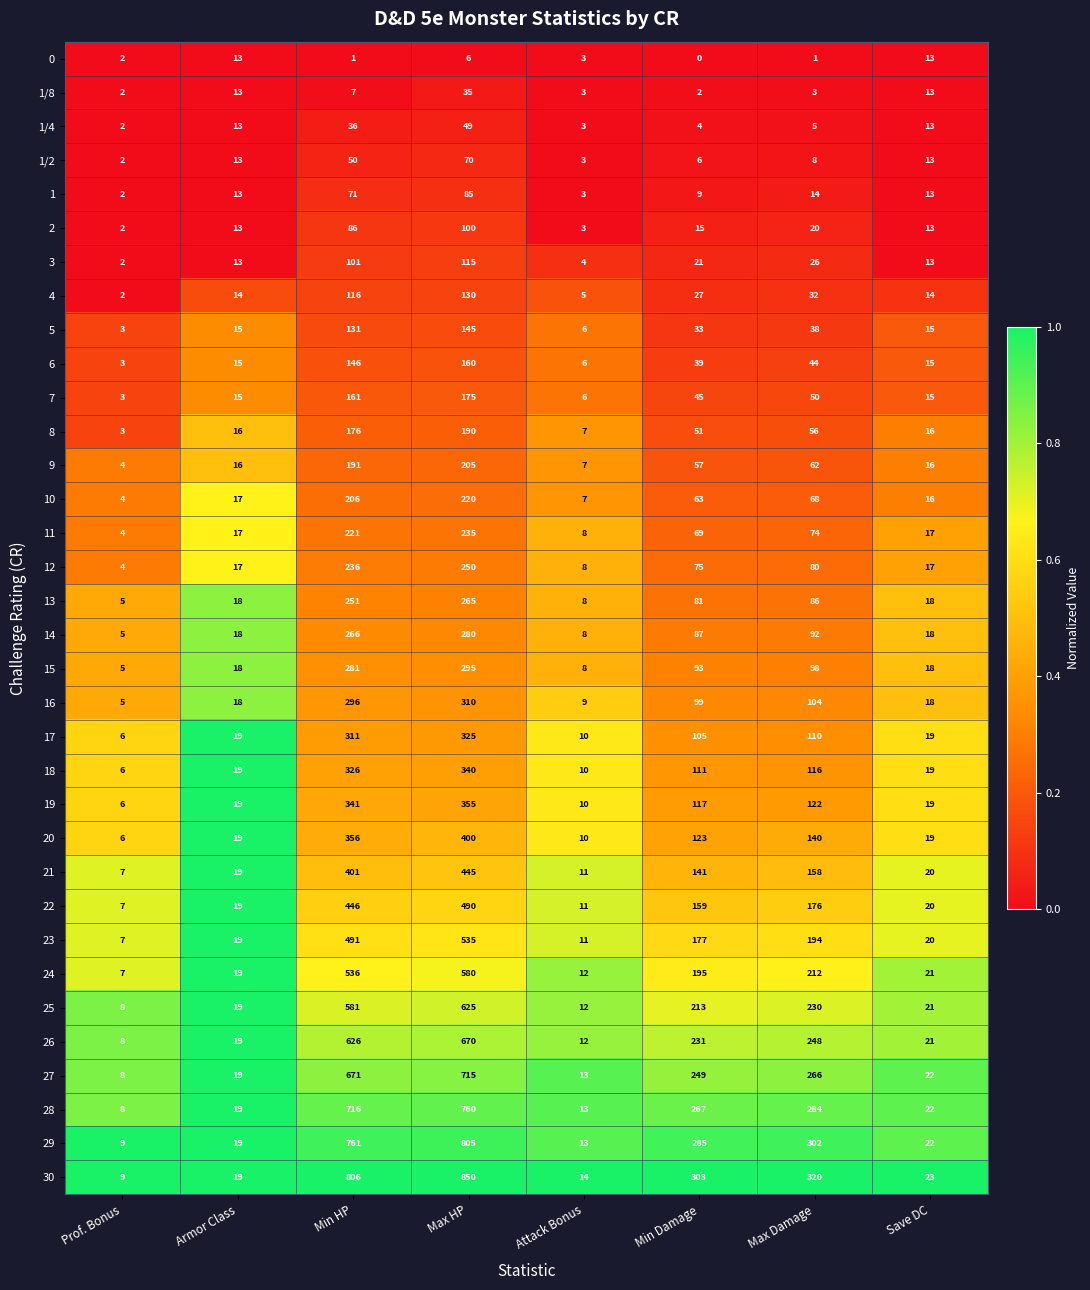

List the series in order of their peak value, highest first.

30, 29, 28, 27, 26, 25, 24, 23, 22, 21, 20, 19, 18, 17, 16, 15, 14, 13, 12, 11, 10, 9, 8, 7, 6, 5, 4, 3, 2, 1, 1/2, 1/4, 1/8, 0